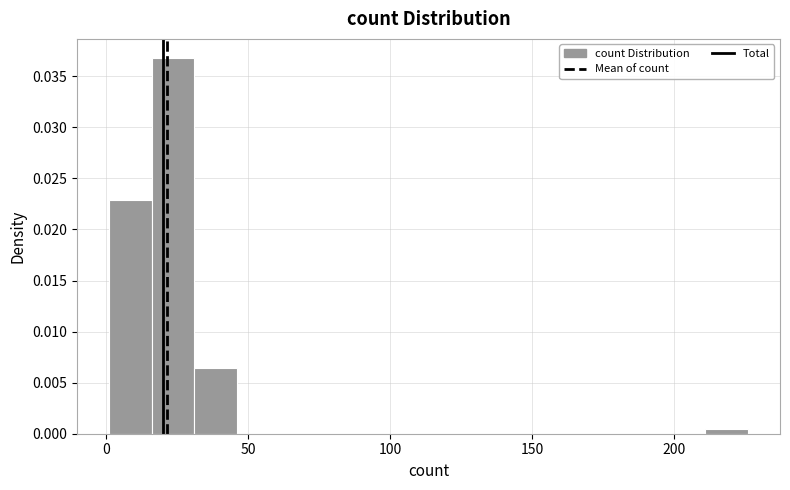

Around what value on the x-axis is the tallest bar? Give the approximate position of its centre, as read against the axis.

25